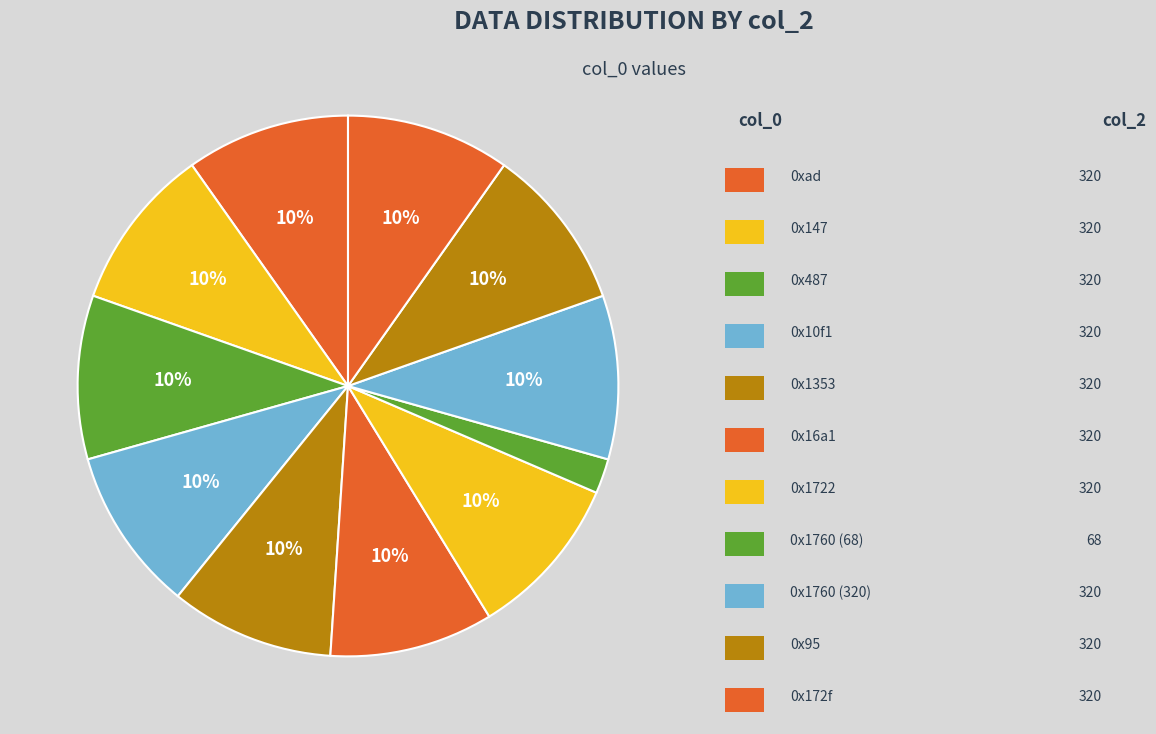

Count the number of slices in the pie.

11